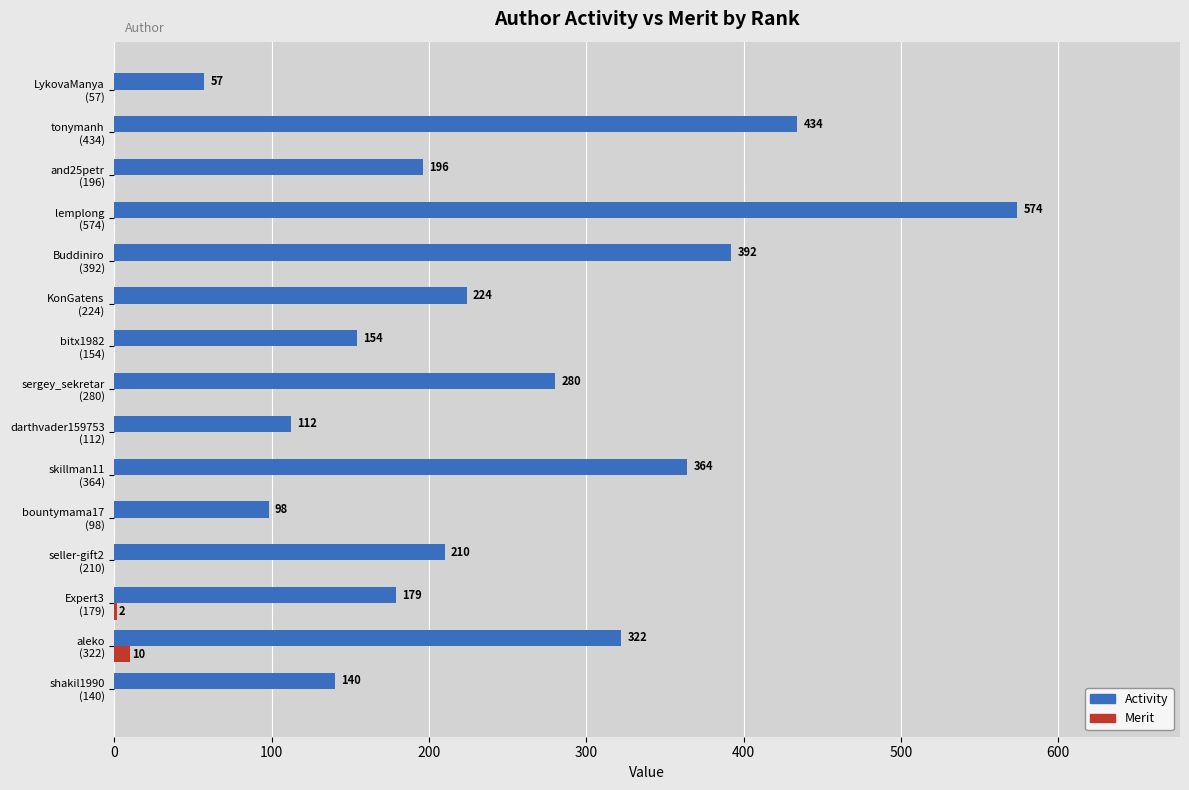

What is the highest value of the Merit series?

10